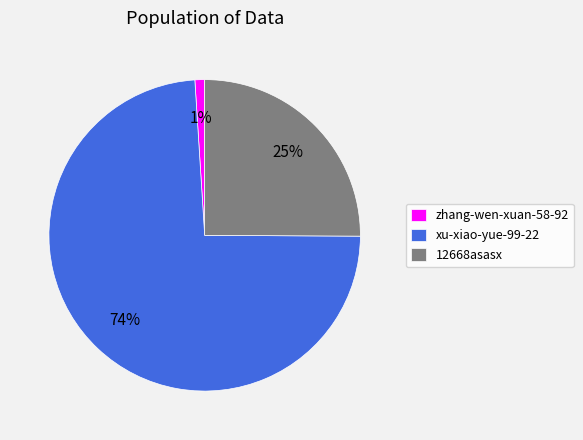

The zhang-wen-xuan-58-92 slice represents 11% of the pie. True or false?

False